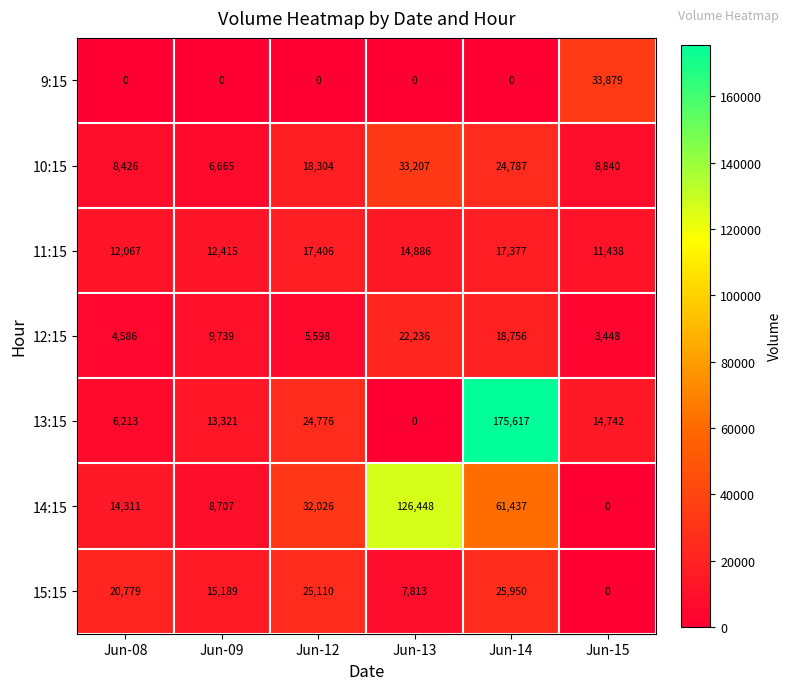

Rank the categories by 10:15 value from lowest to highest.

Jun-09, Jun-08, Jun-15, Jun-12, Jun-14, Jun-13